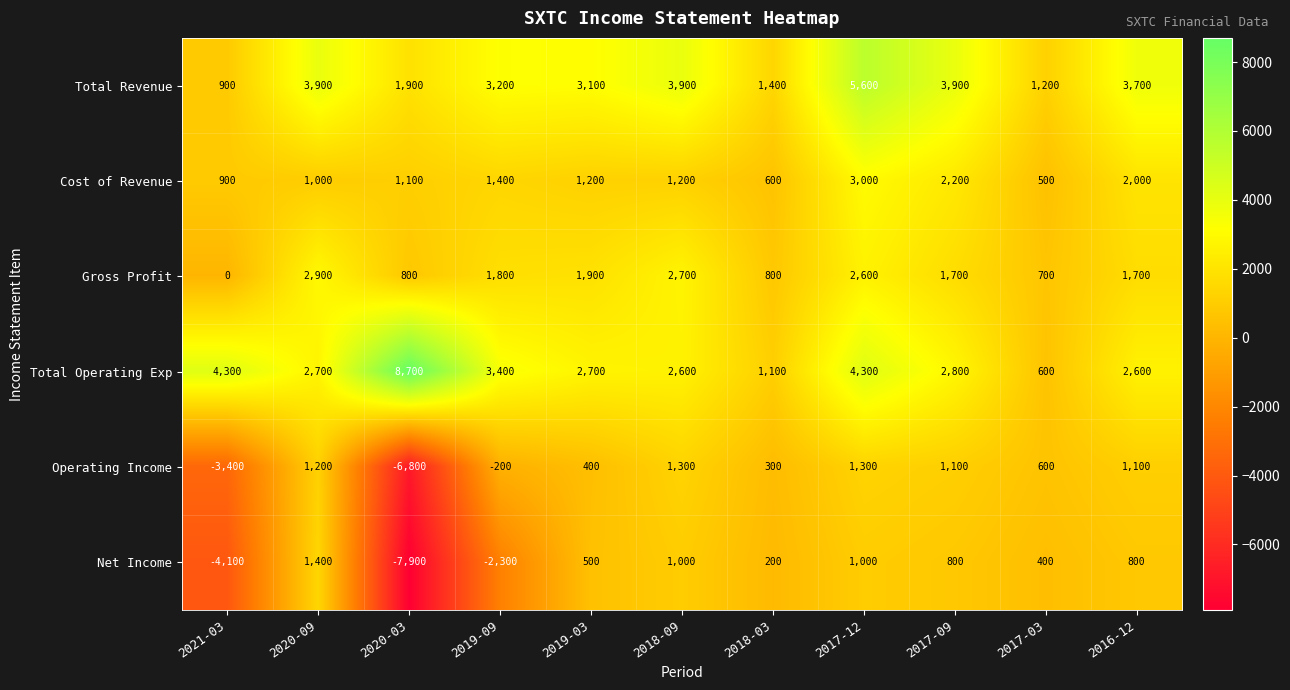

What is the maximum value for Net Income?

1400